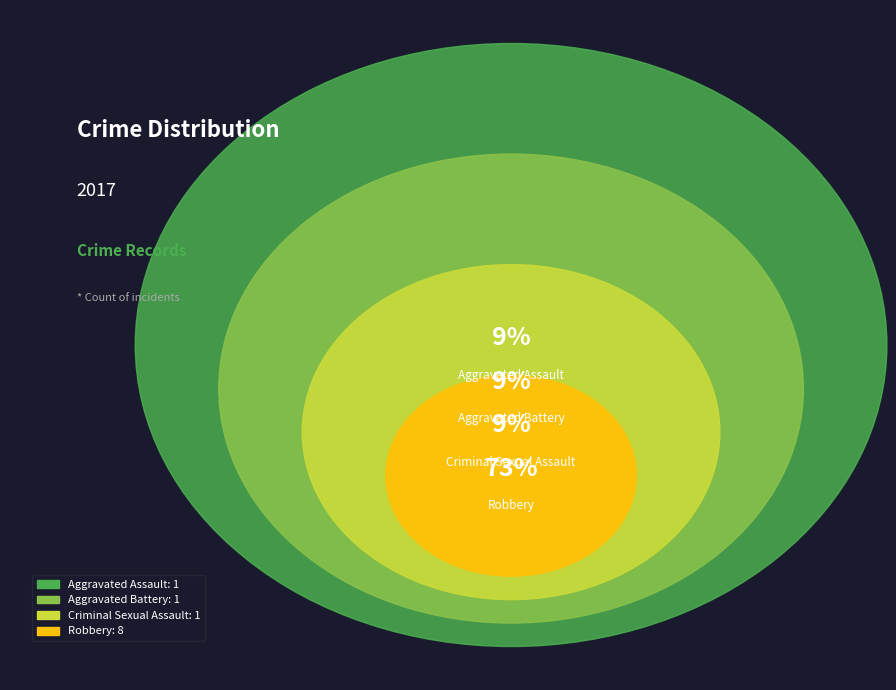

To the nearest percent, what is the difference between the largest and smallest slice percentages?

64%